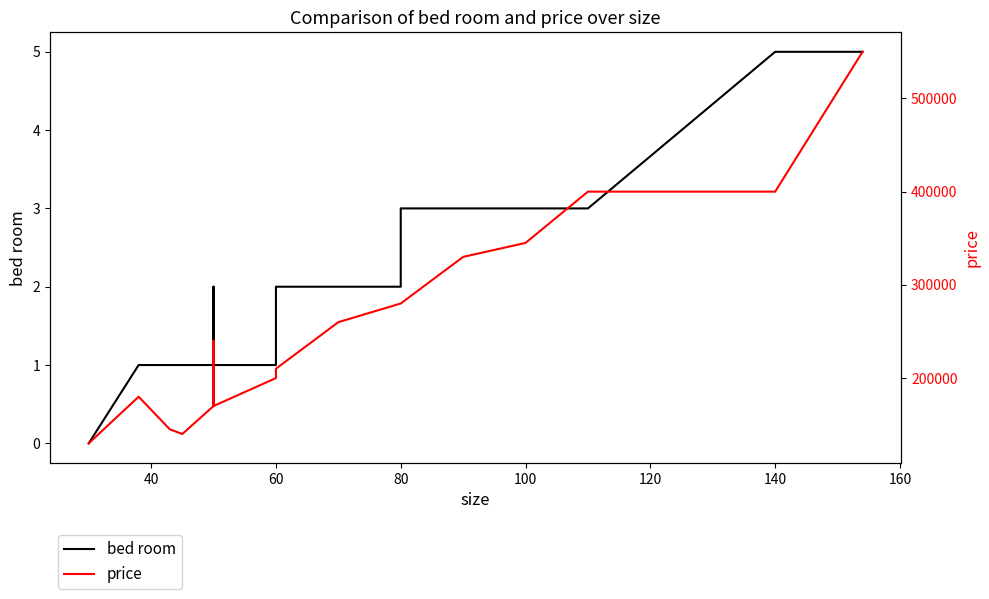

Rank the series by their maximum value, from lowest to highest.

bed room, price